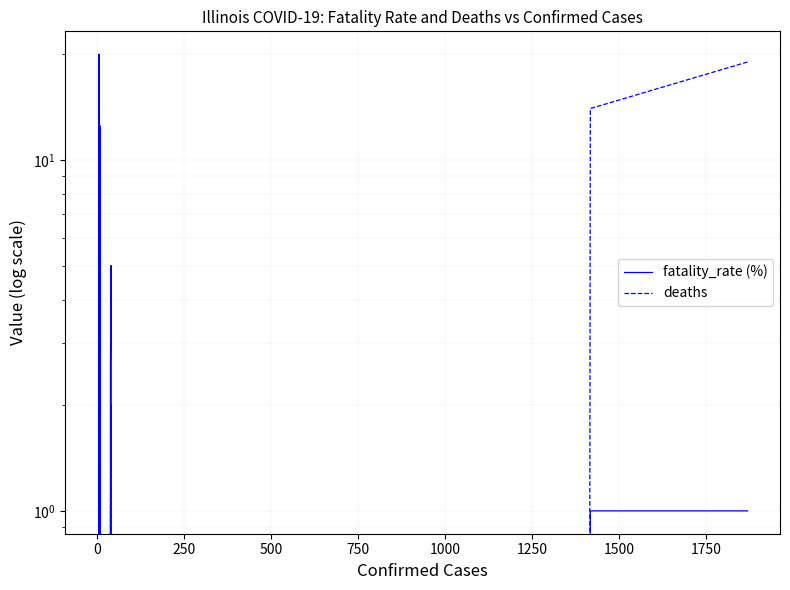

How many categories are shown in the chart?

36